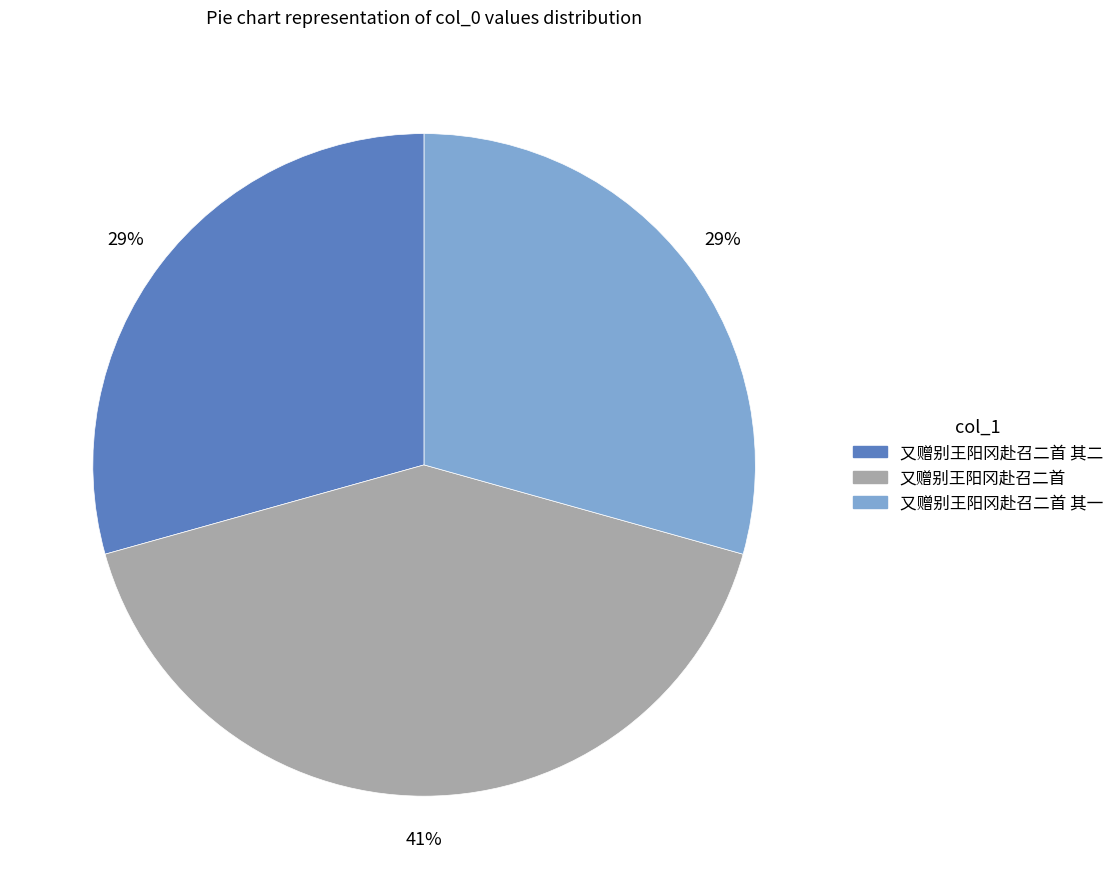

Does any single category account for the majority?

No